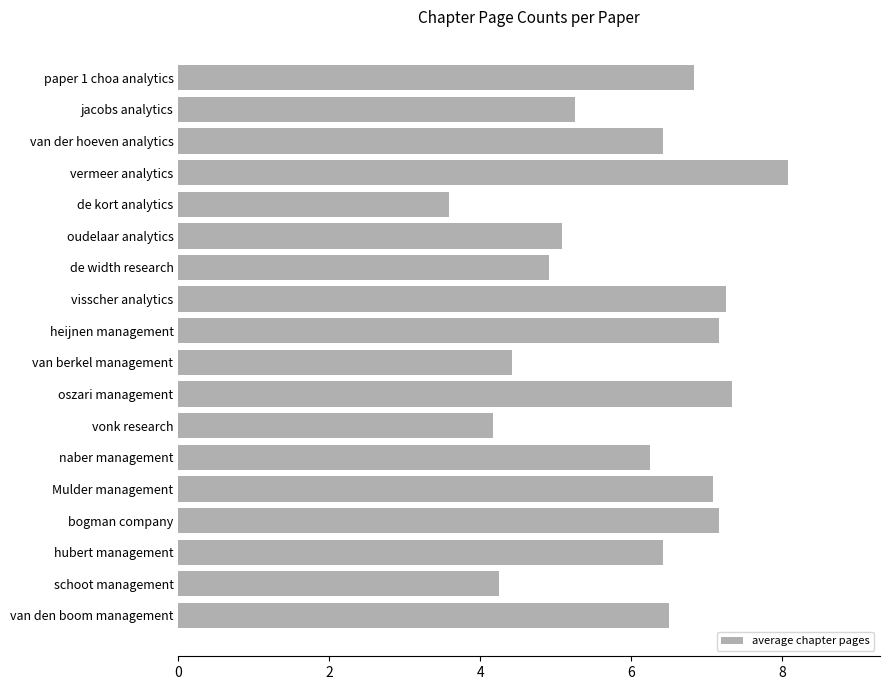

The value at vonk research is 4.2. True or false?

True